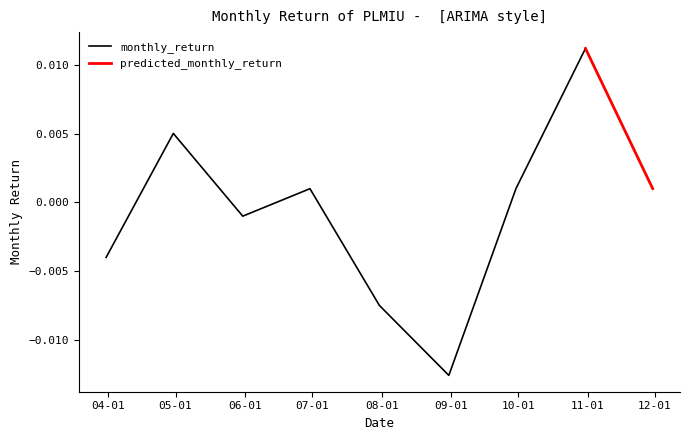

How many data points are less than 0?

4